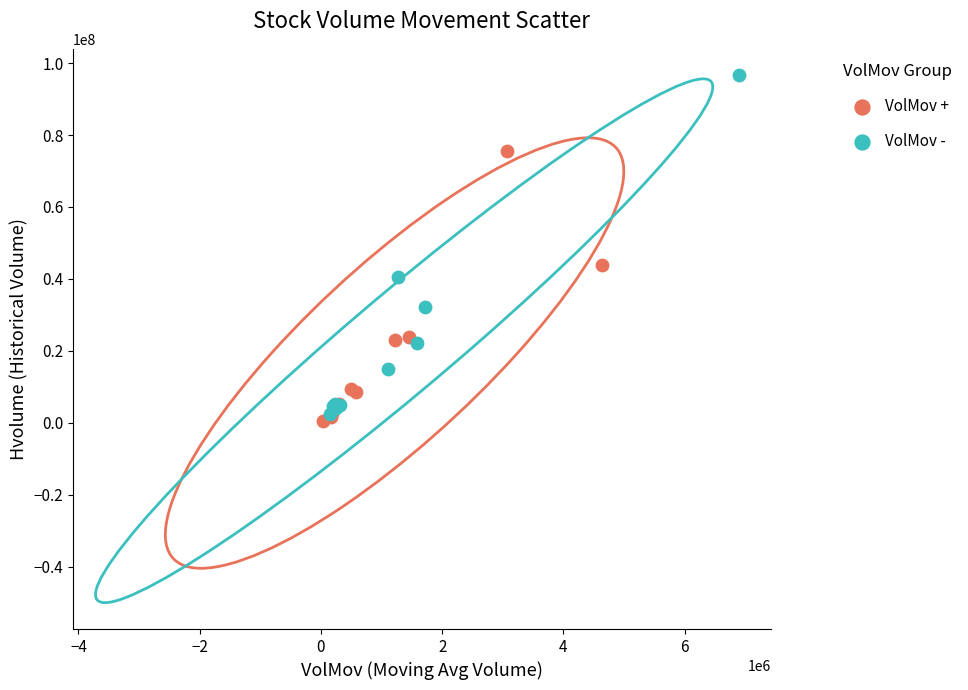

Which series has the widest spread of Y values?

VolMov -